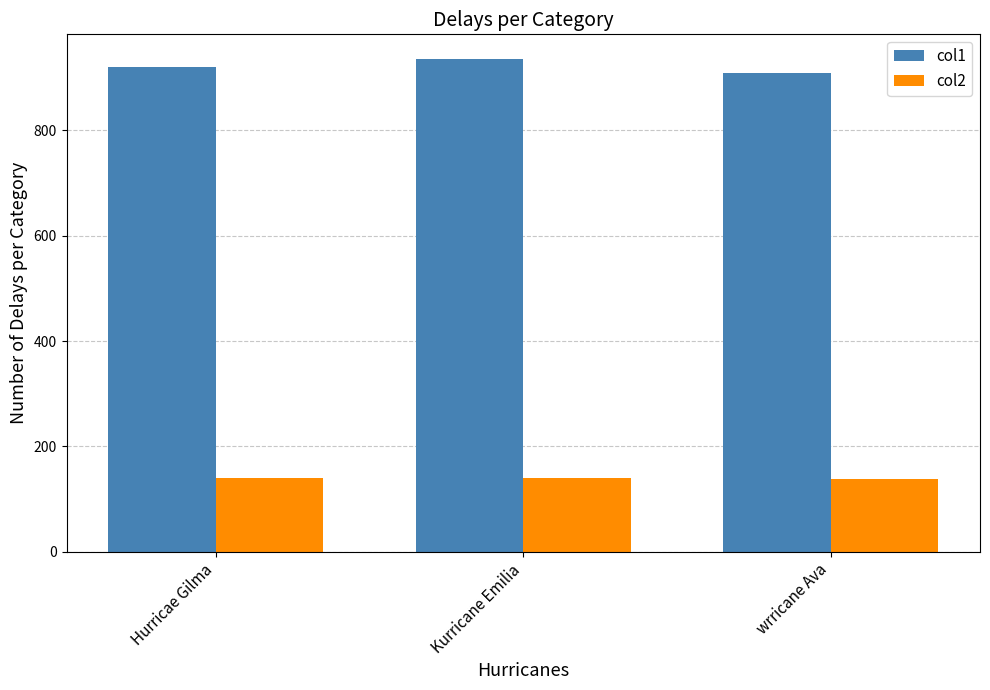

Where does the col1 series first go above 920?

Hurricae Gilma